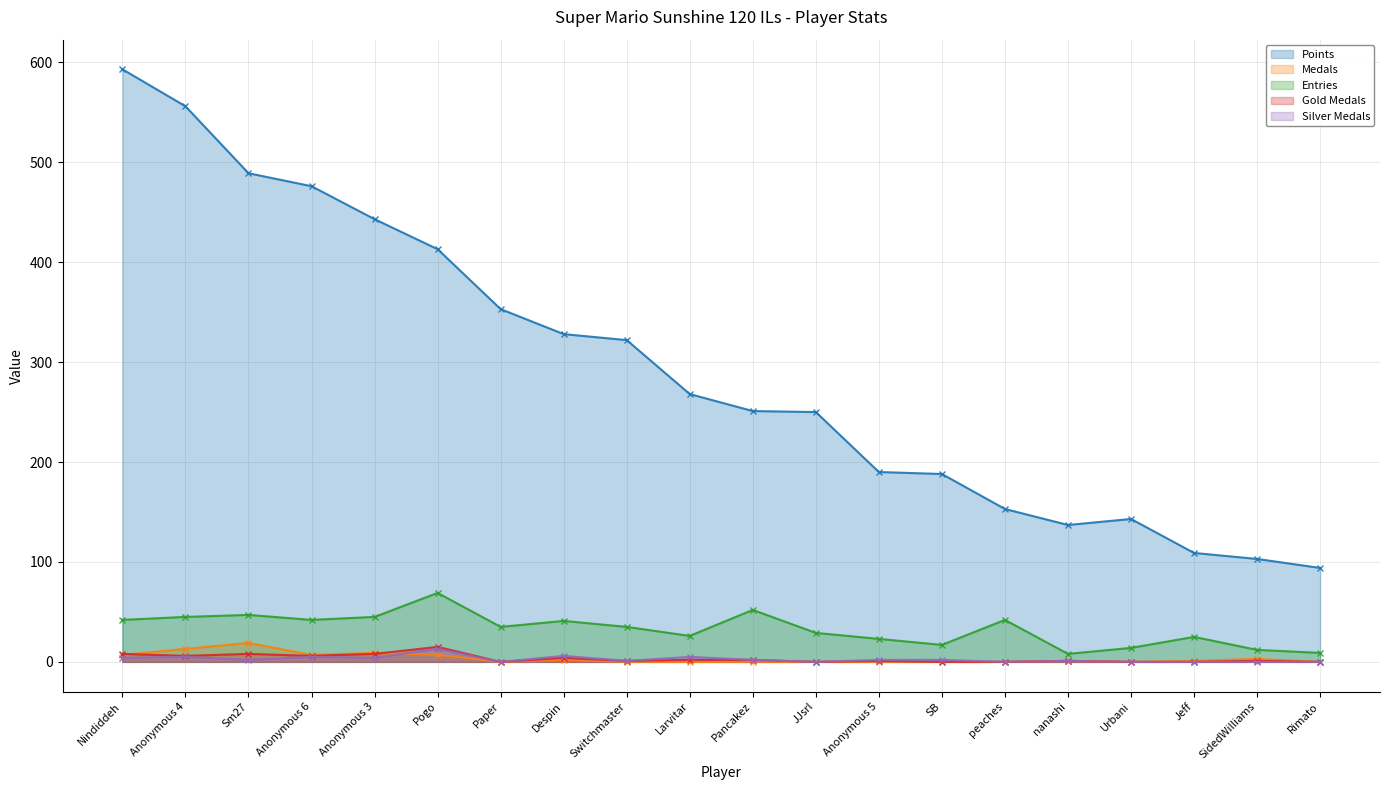

What are all the series names shown in the legend?

Points, Medals, Entries, Gold Medals, Silver Medals